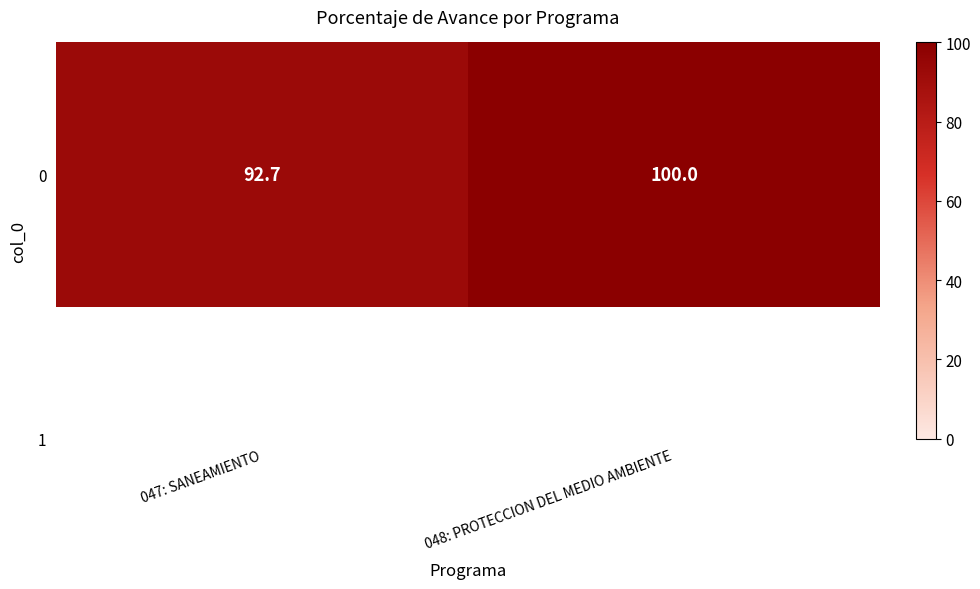

Reading left to right, list all the values displayed in this chart.

92.7	100.0